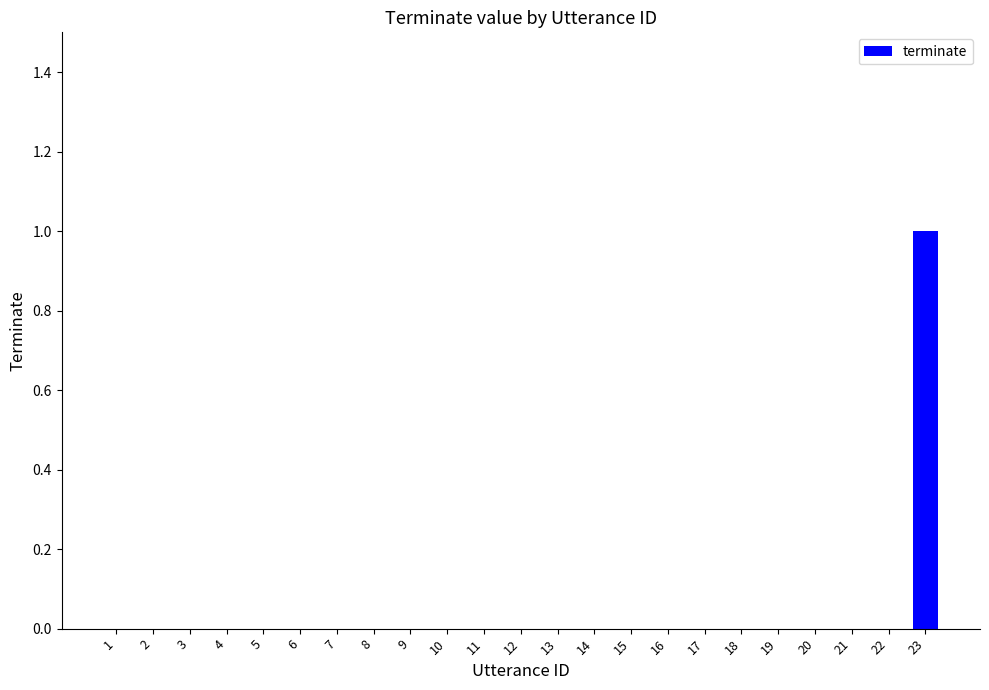

How many series are shown in this chart?

1